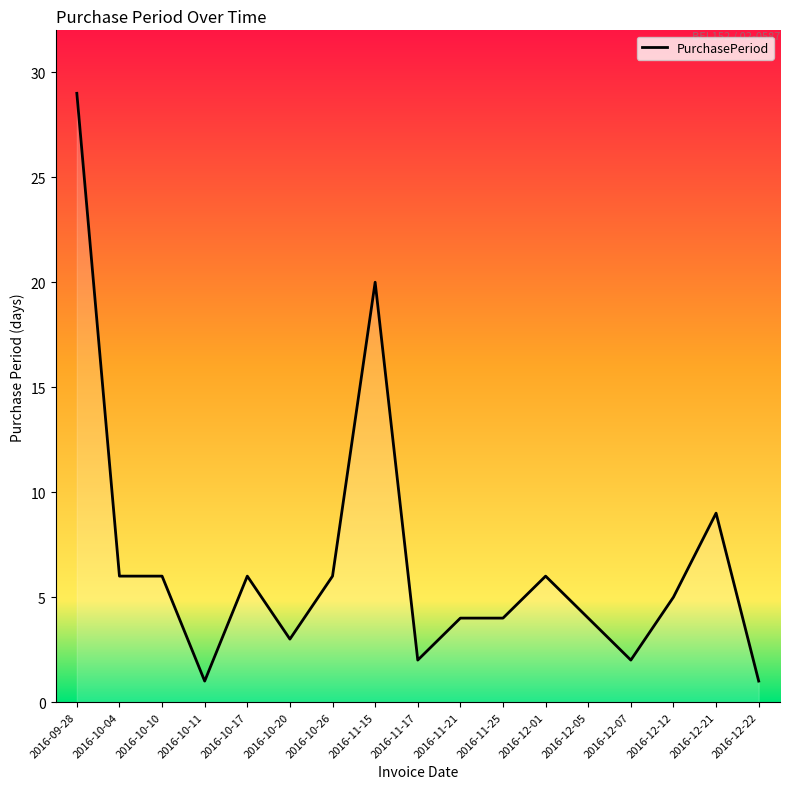

What is the average value?

7